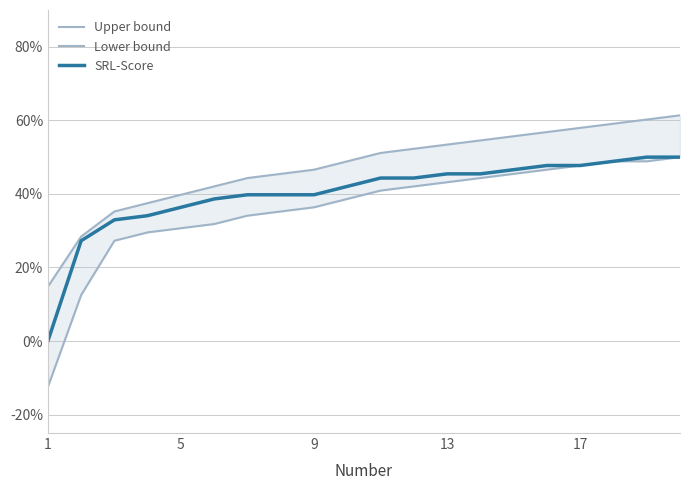

What are all the series names shown in the legend?

Upper bound, Lower bound, SRL-Score